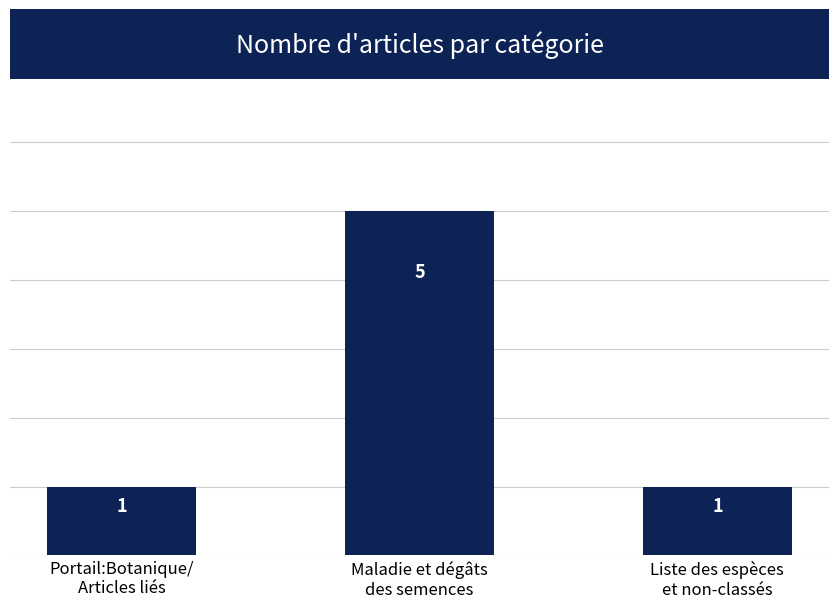

Are the bars grouped side by side (vs. stacked)?

No